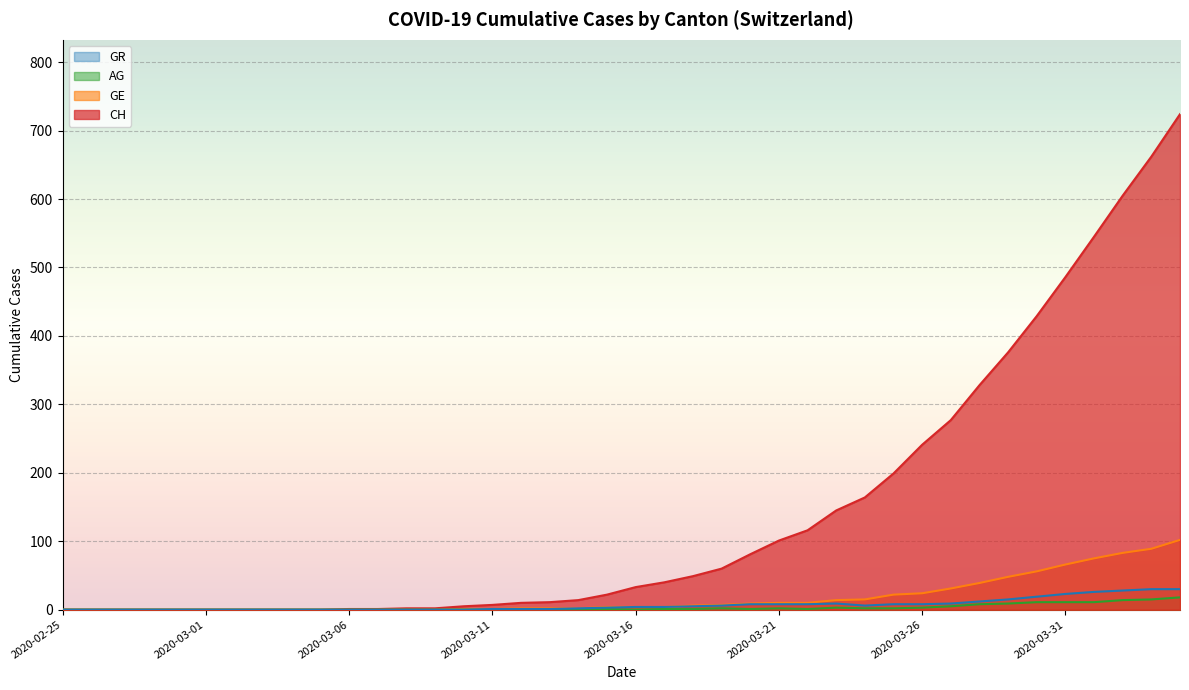

Is the value of GR at 2020-03-28 greater than the value of CH at 2020-03-20?

No